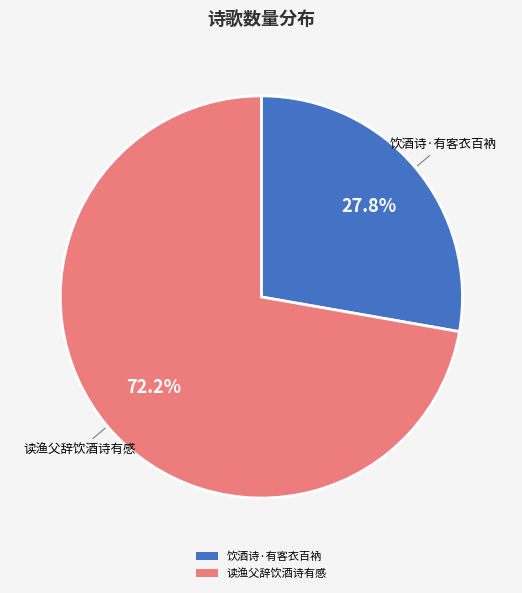

What percentage is the 饮酒诗·有客衣百衲 slice, to the nearest percent?

28%